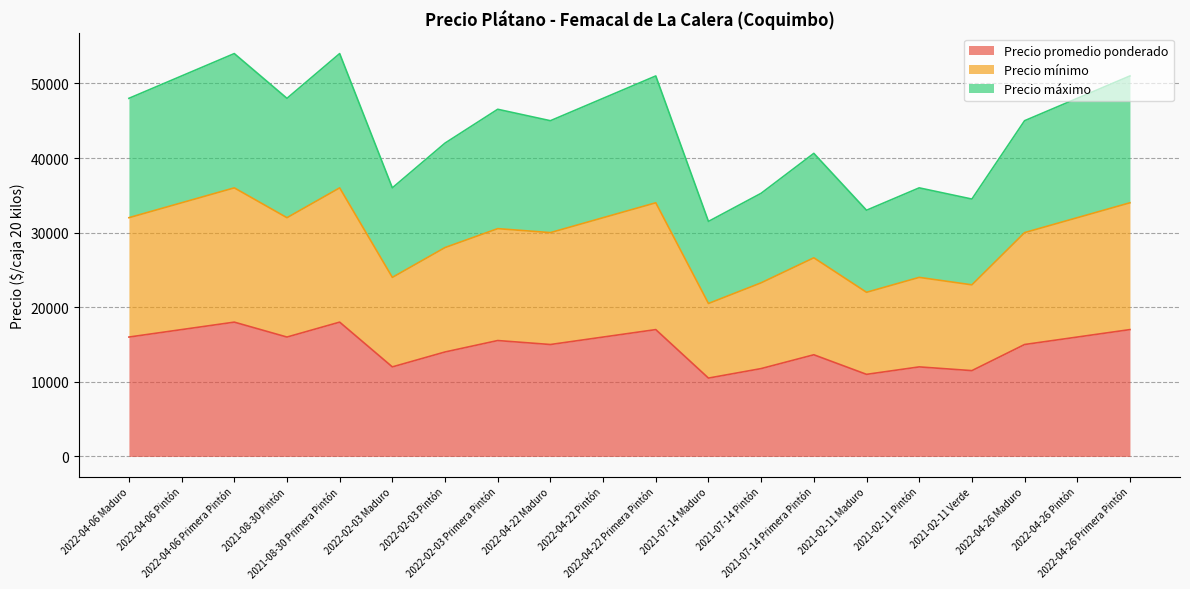

What is the sum of the Precio mínimo values at 2021-02-11 Verde and 2022-04-26 Pintón?

55000